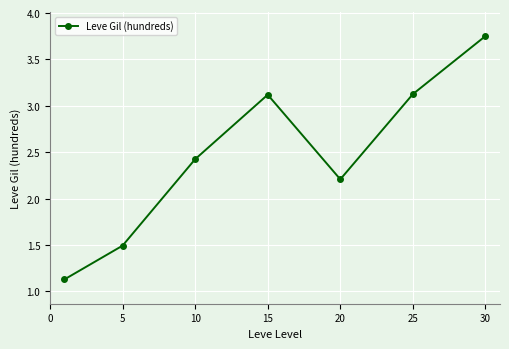

What is the difference between the maximum and second lowest values?

2.3